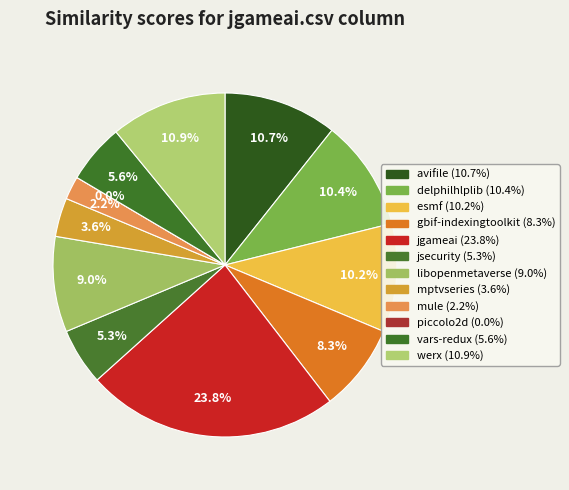

To the nearest percent, what is the average slice percentage?

8%